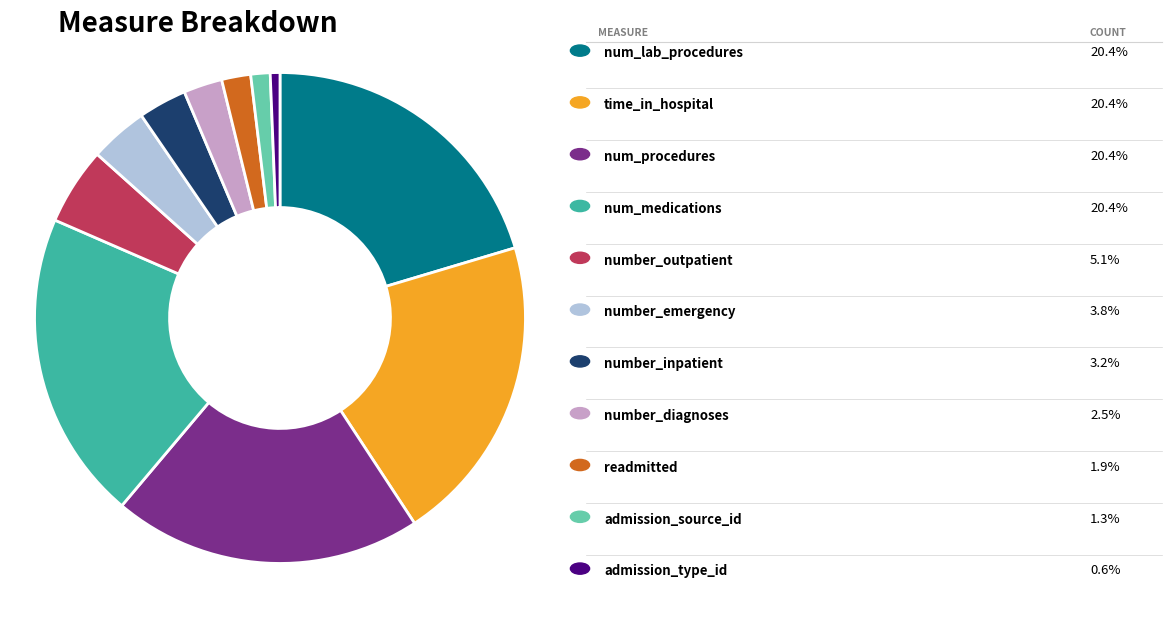

Is there a majority slice in this chart?

No